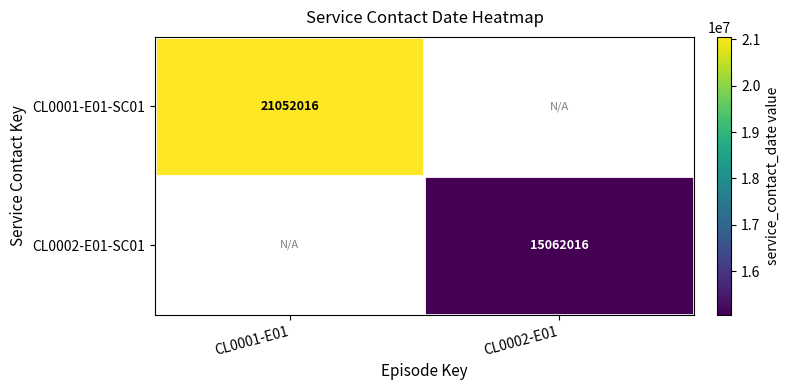

True or false: CL0002-E01-SC01 has a value of 25688881 at CL0002-E01.

False